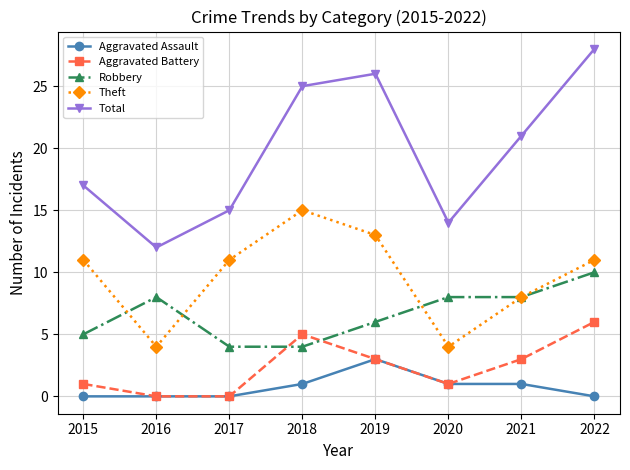

At which category is the sum across all series the highest?

2022